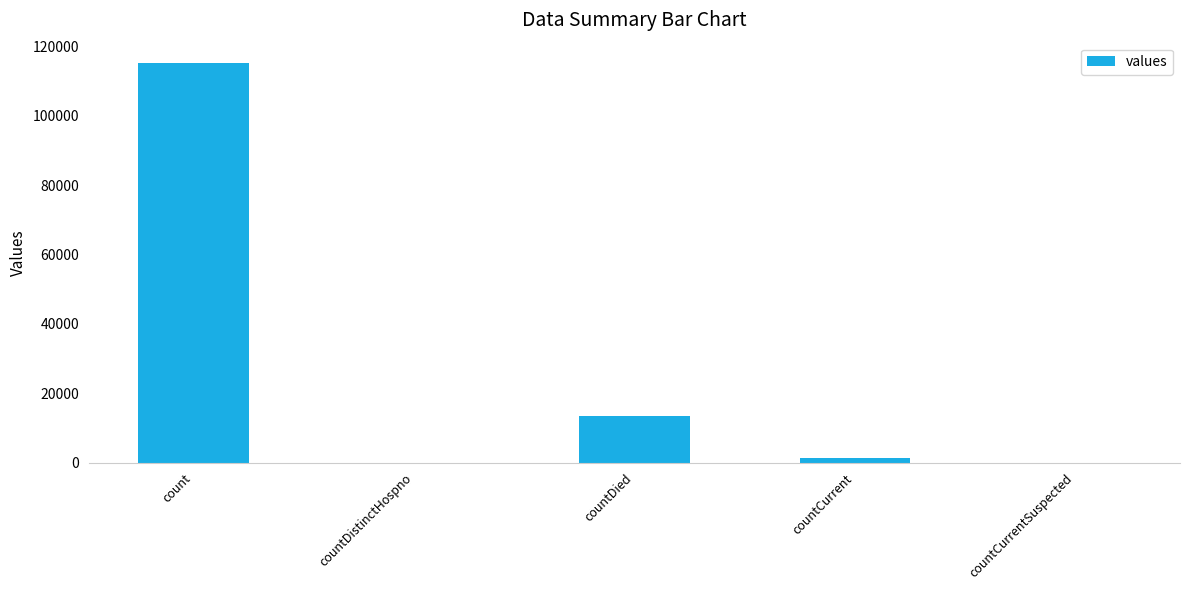

What is the maximum value shown in the chart?

115379